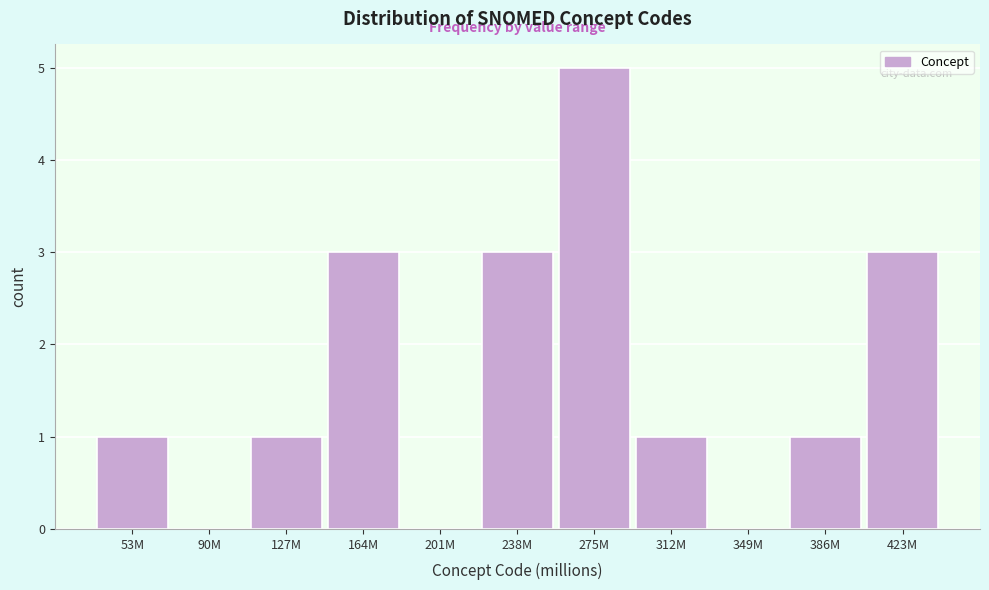

Reading right to left, transcribe all the data shown in this chart.

423M=3	386M=1	349M=0	312M=1	275M=5	238M=3	201M=0	164M=3	127M=1	90M=0	53M=1